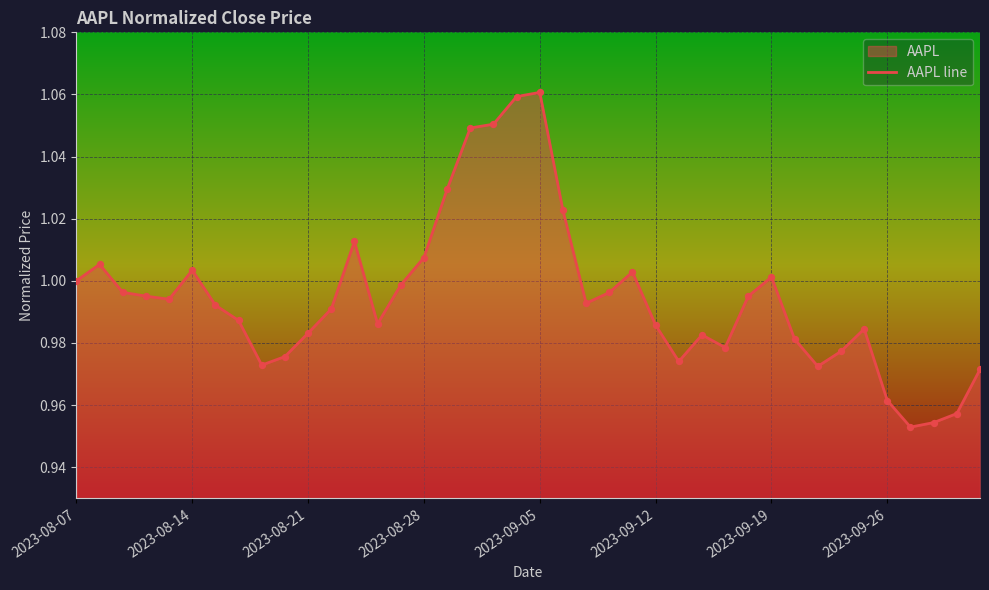

Between 20 and 36, which is larger?

20